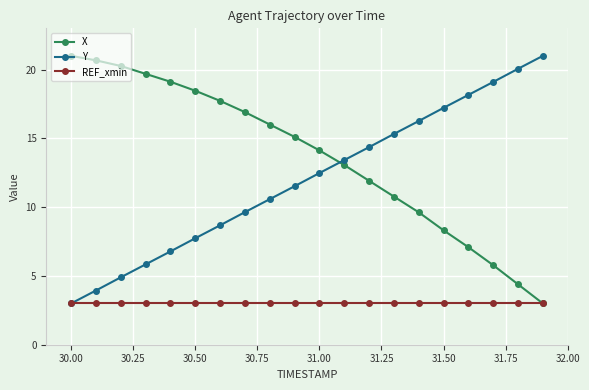

Count the number of data series in this chart.

3